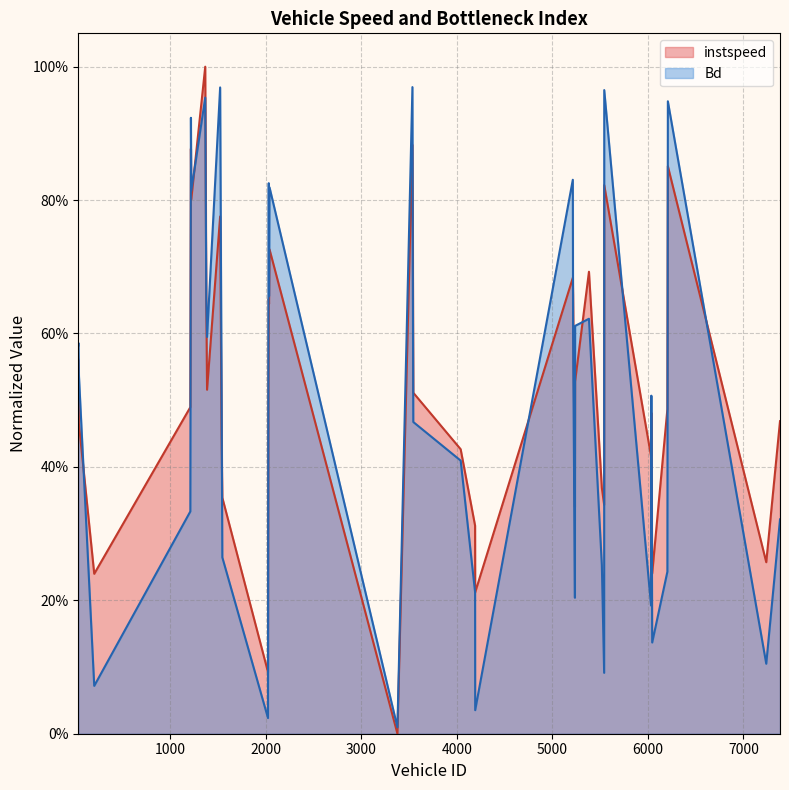

What are all the series names shown in the legend?

instspeed, Bd